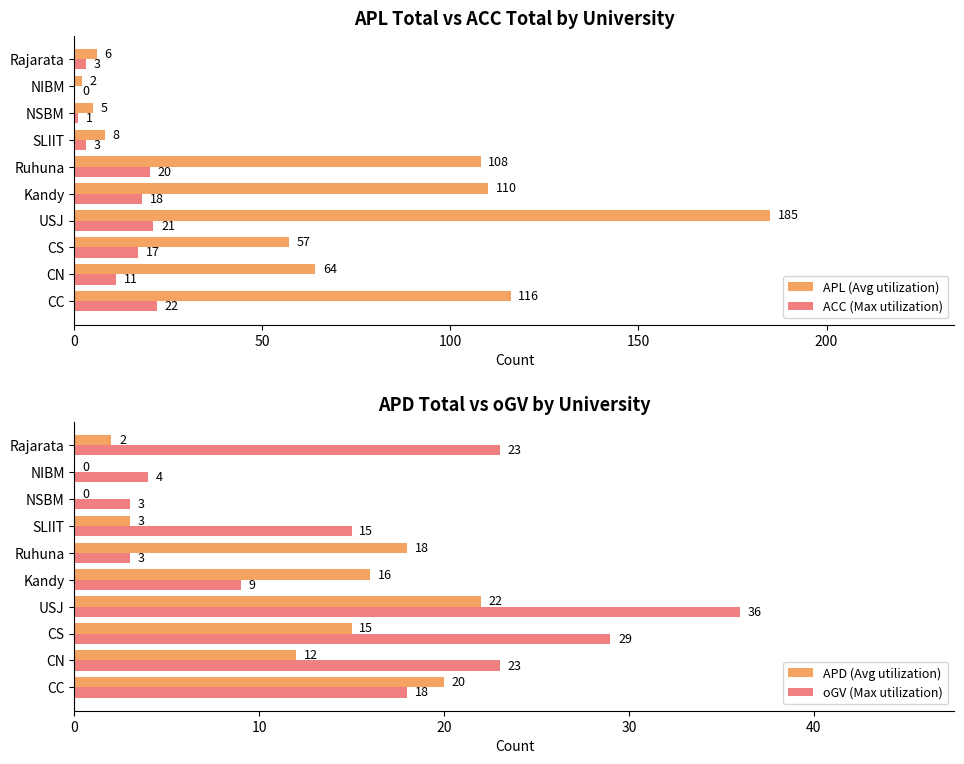

How many categories are shown in the chart?

10